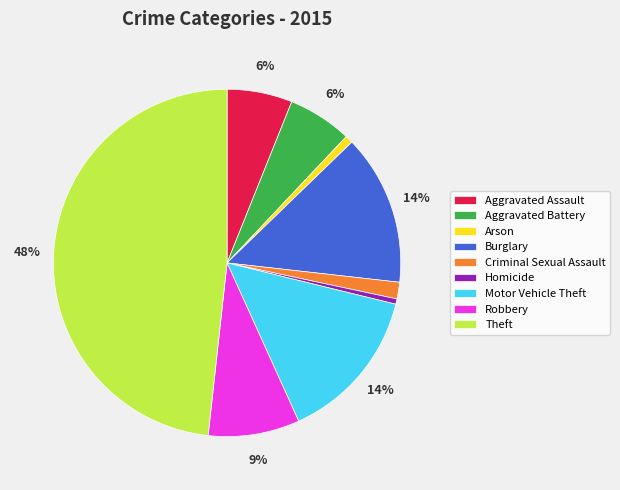

Count the number of slices in the pie.

9